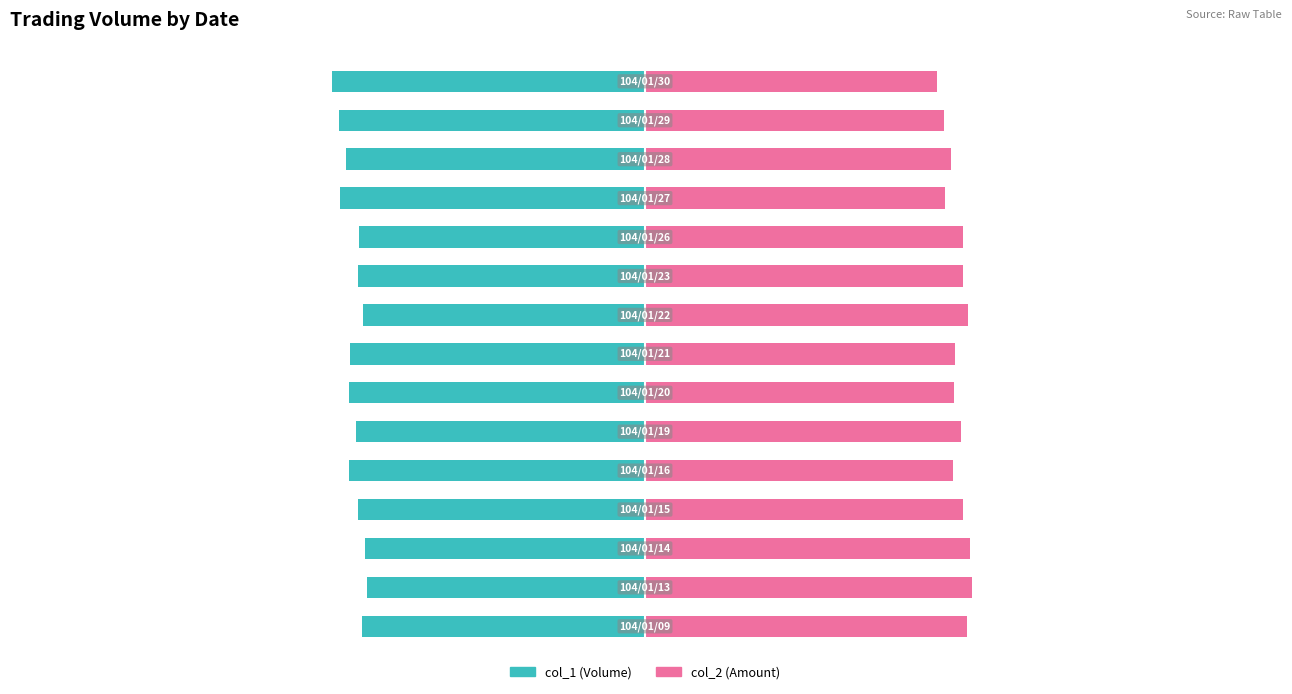

What is the average value of the col_1 (Volume) series?

-48.3